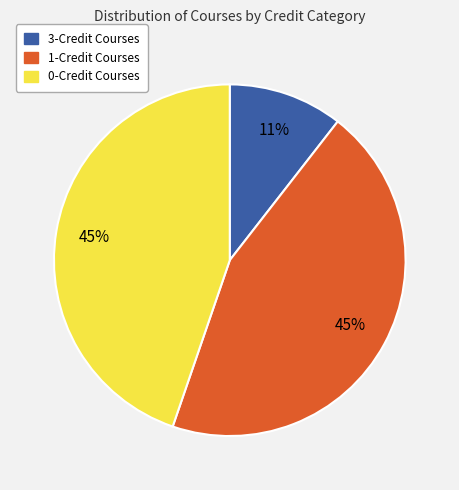

Do 1-Credit Courses and 0-Credit Courses together represent more than half of the pie?

Yes